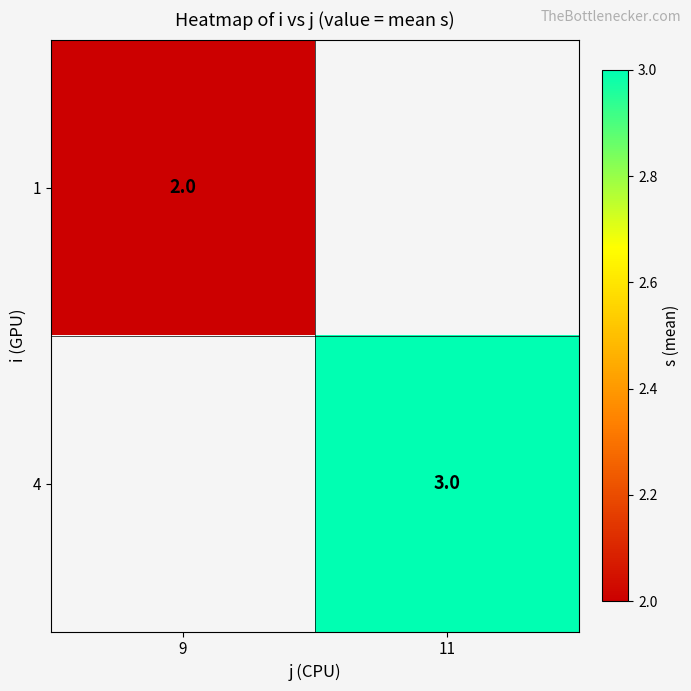

The value of 4 at 11 is 3. True or false?

True